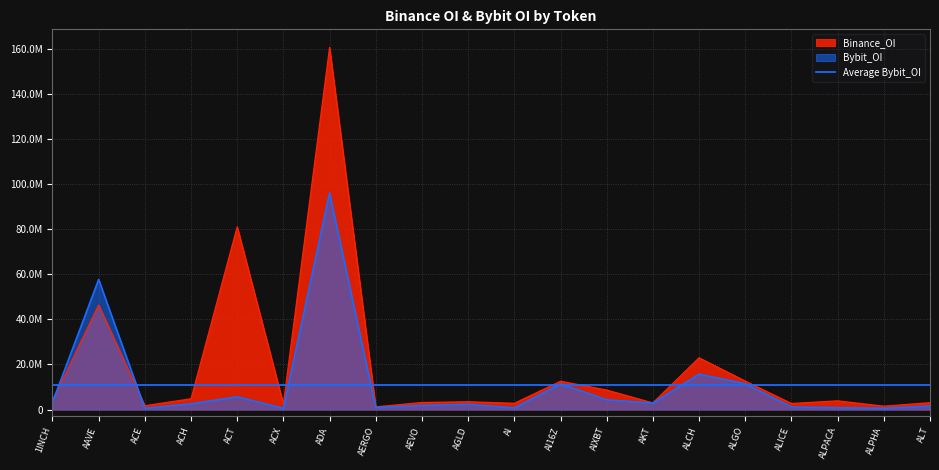

List the series in order of their overall mean, highest first.

Binance_OI, Bybit_OI